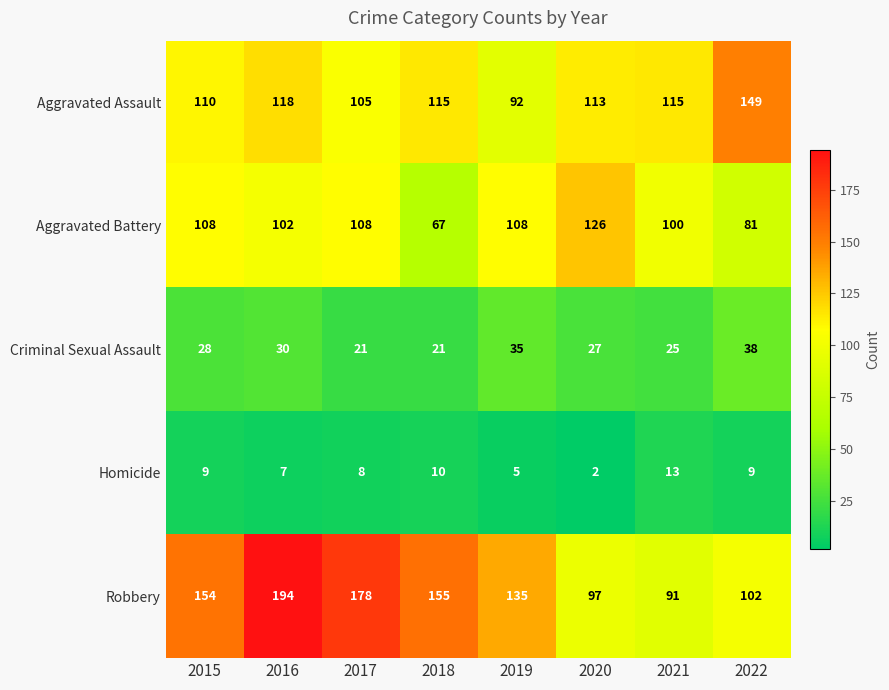

Where is Criminal Sexual Assault nearest to the value 29?

2015